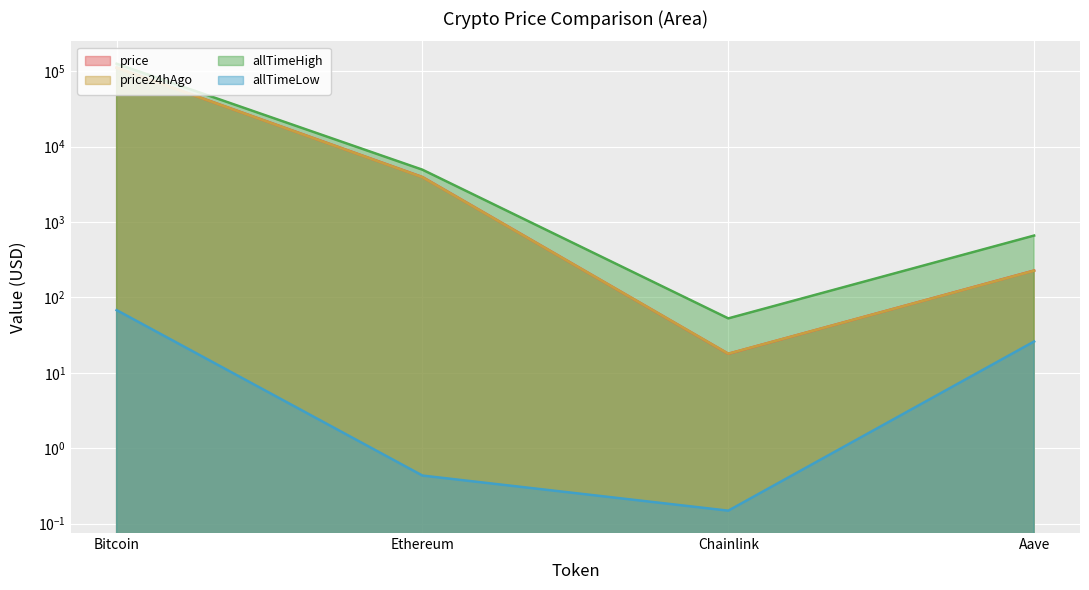

The price series shows 6.6 at Chainlink. True or false?

False